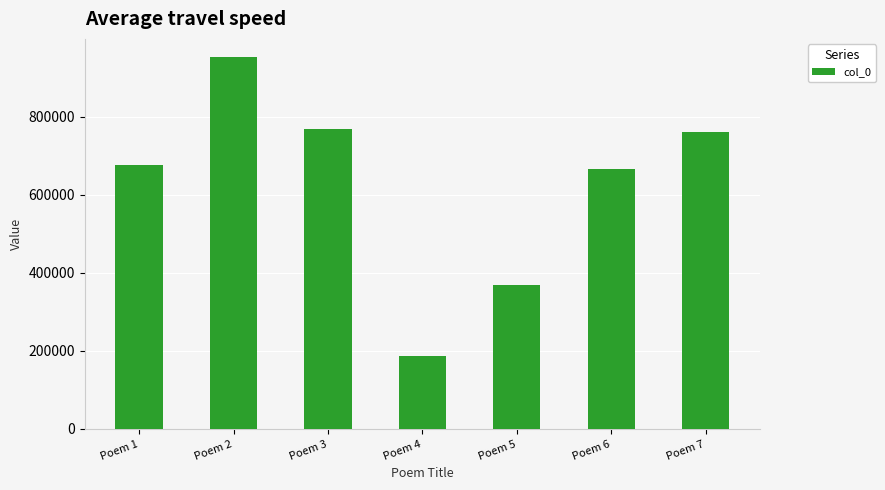

What is the change in value from Poem 5 to Poem 6?

+298083